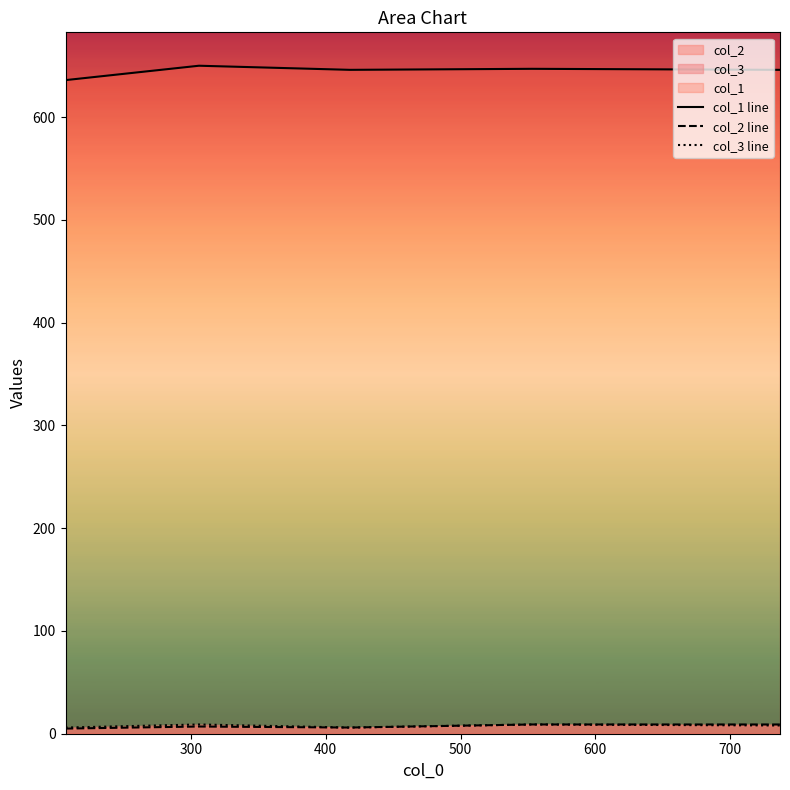

True or false: col_1 line and col_2 line intersect in this chart.

False